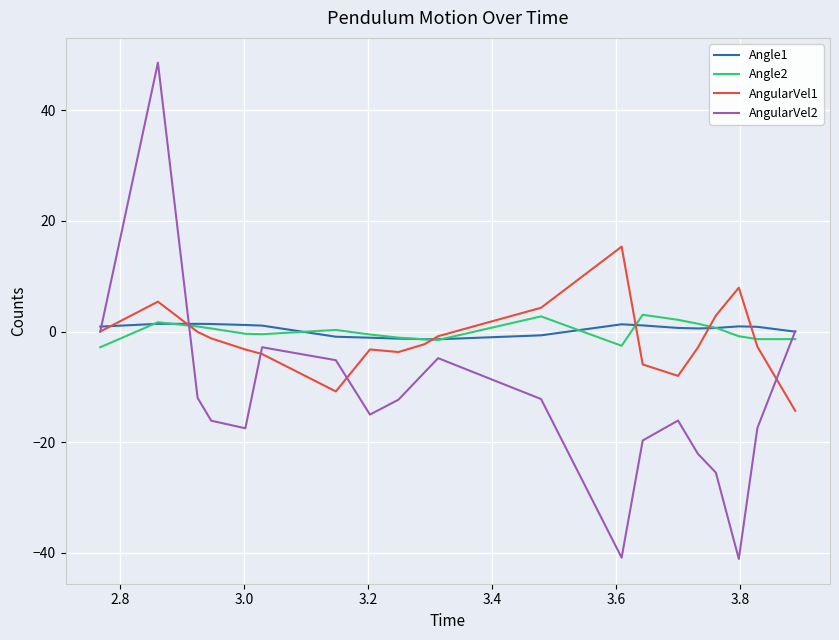

What is the maximum value for Angle2?

3.0